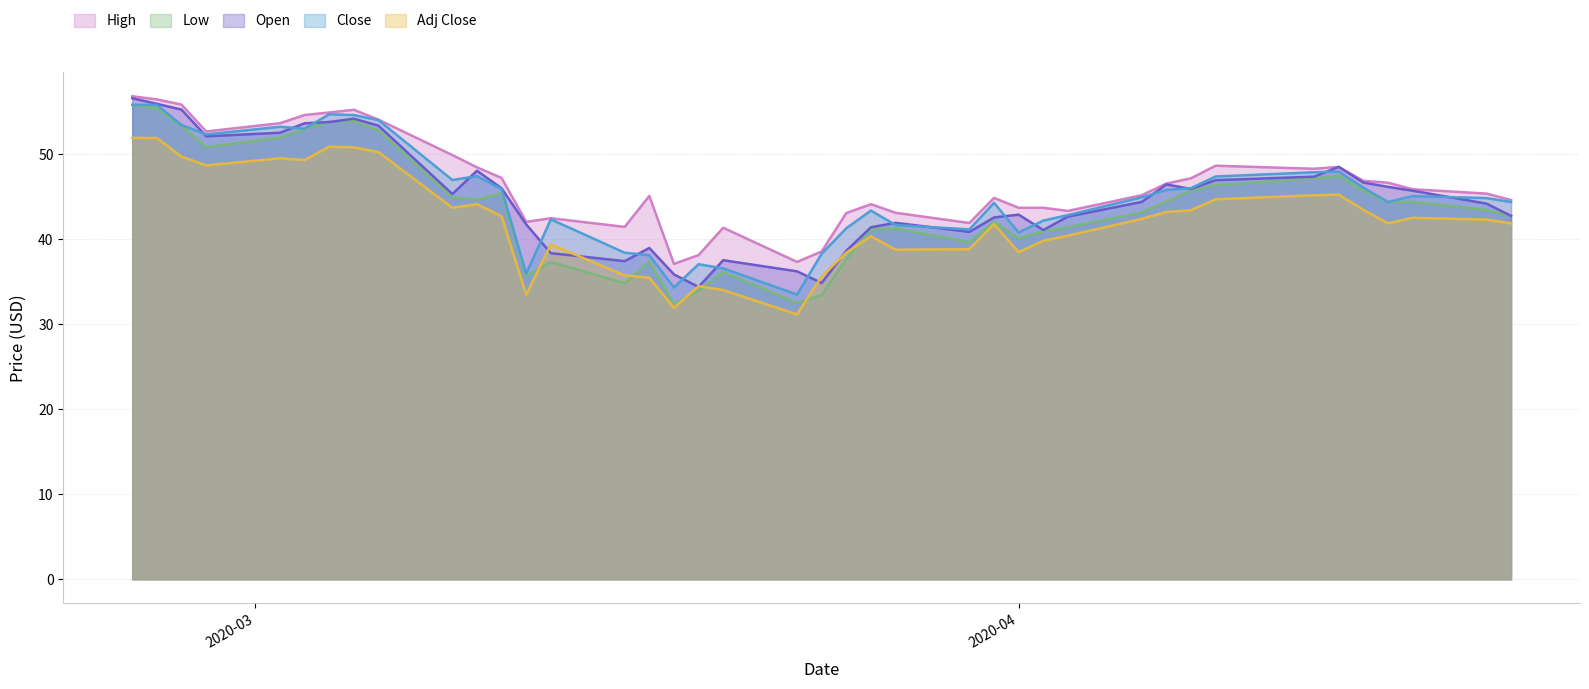

What is the smallest value displayed?

31.2